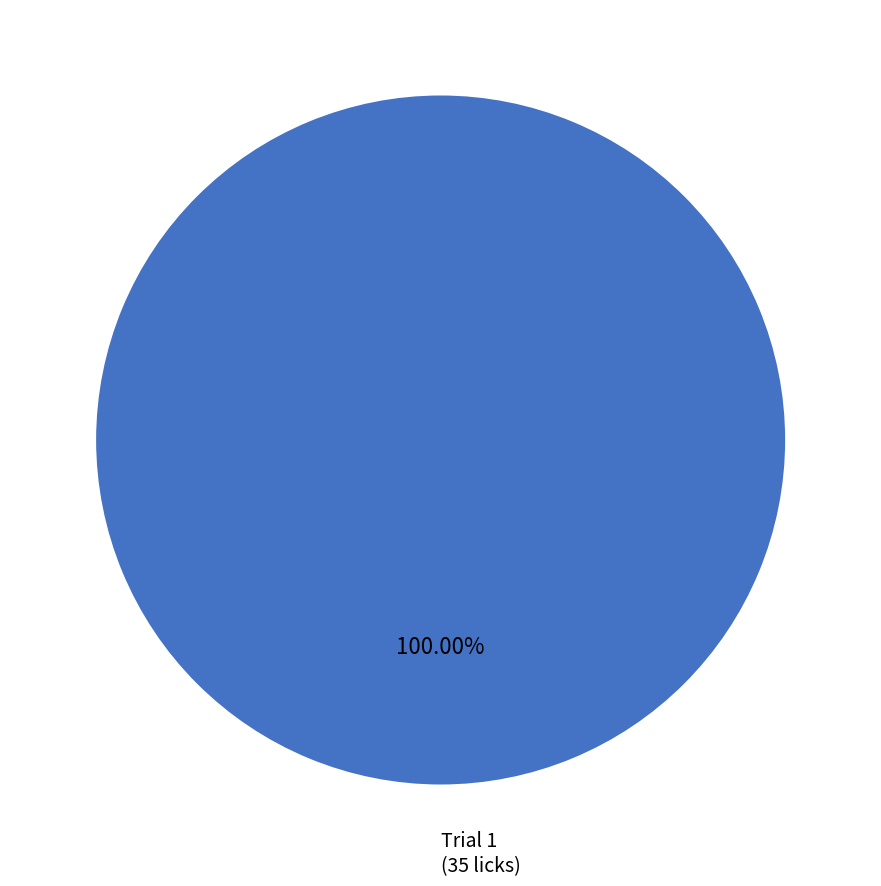

Does Trial 1 (35 licks) account for over 50% of the chart?

Yes